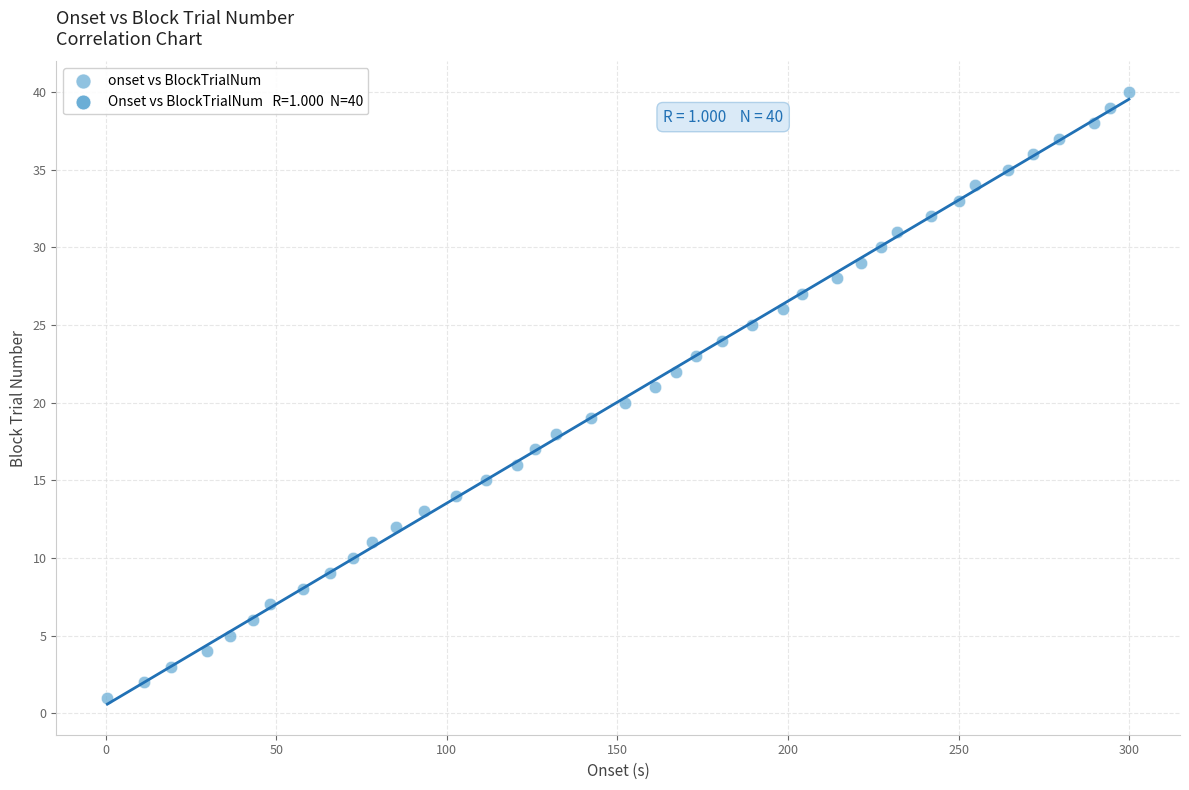

How many points are shown in the scatter plot?

40